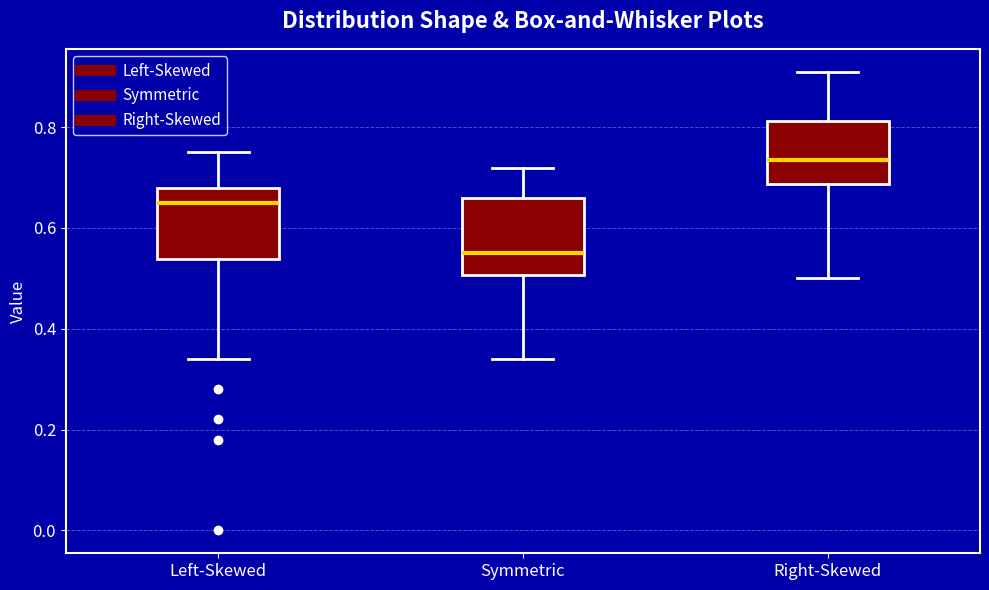

Reading left to right, transcribe this box plot: for each box, give where its median line is, the range the box spans, and where its two whiskers end, as read against the y-axis. The values are not printed on the chart, so give them approximately, as read against the axis.

Left-Skewed: median 0.66, box 0.54 to 0.68, whiskers 0.34 to 0.76
Symmetric: median 0.56, box 0.50 to 0.66, whiskers 0.34 to 0.72
Right-Skewed: median 0.74, box 0.68 to 0.82, whiskers 0.50 to 0.92